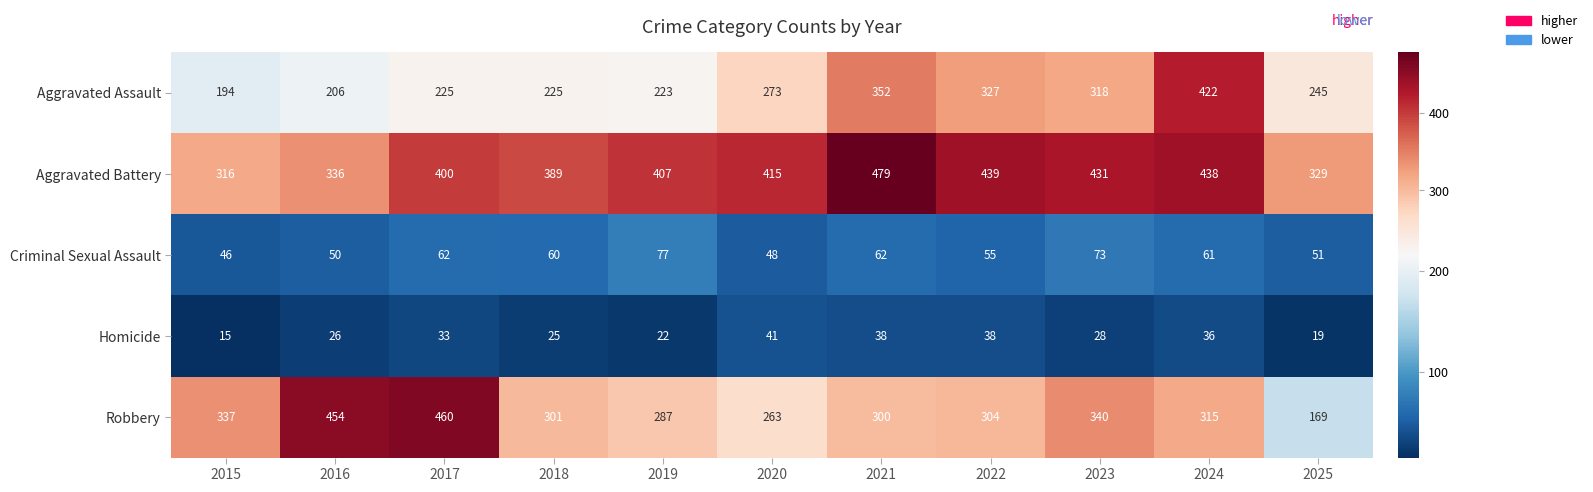

Where is Aggravated Assault nearest to the value 308?

2023